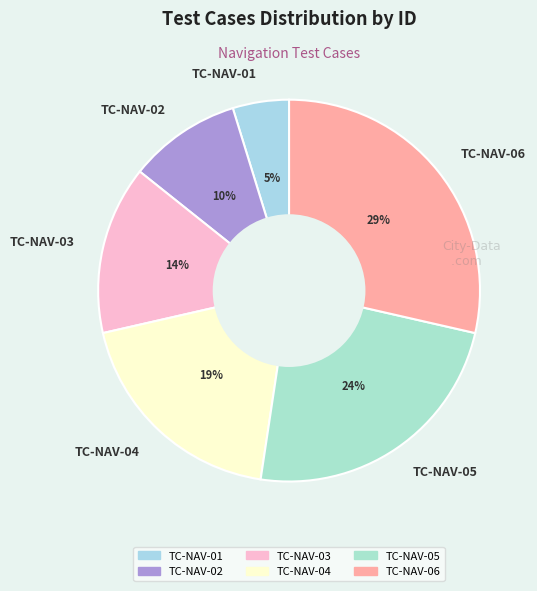

Rank the categories by value from highest to lowest.

TC-NAV-06, TC-NAV-05, TC-NAV-04, TC-NAV-03, TC-NAV-02, TC-NAV-01